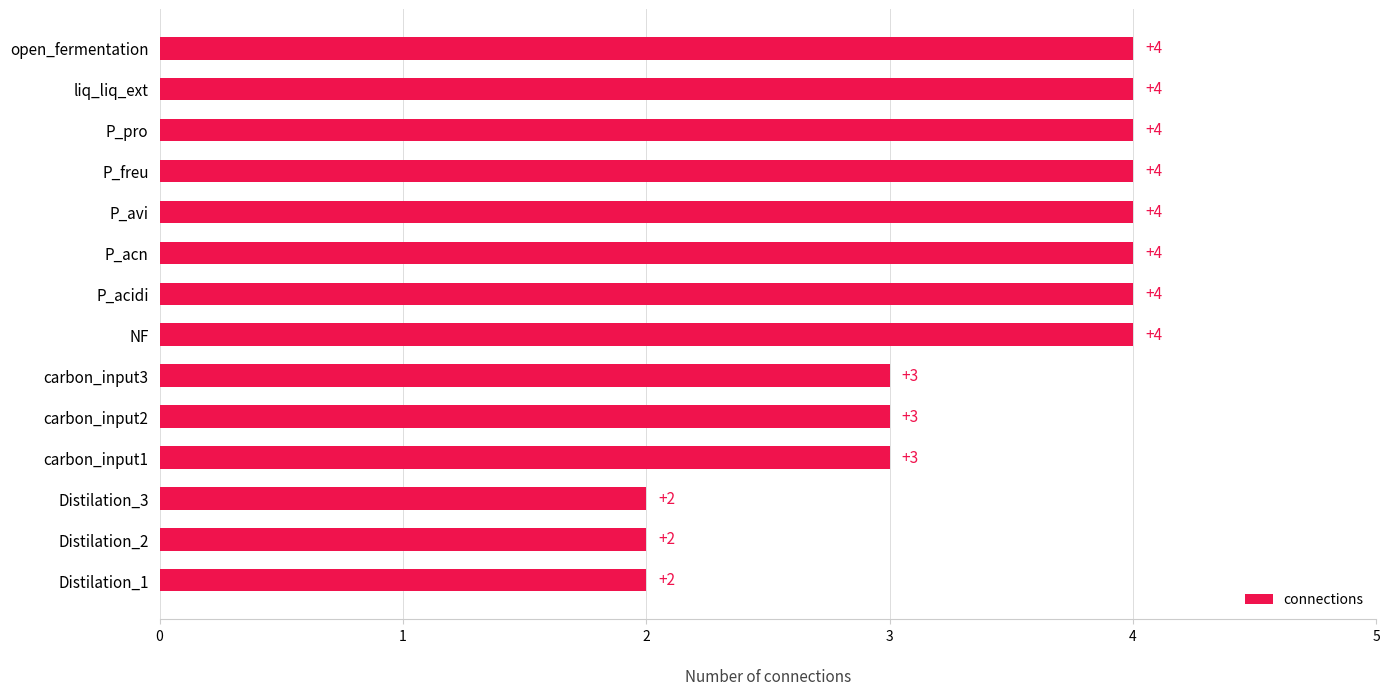

What is the change in value from Distilation_1 to carbon_input3?

+1